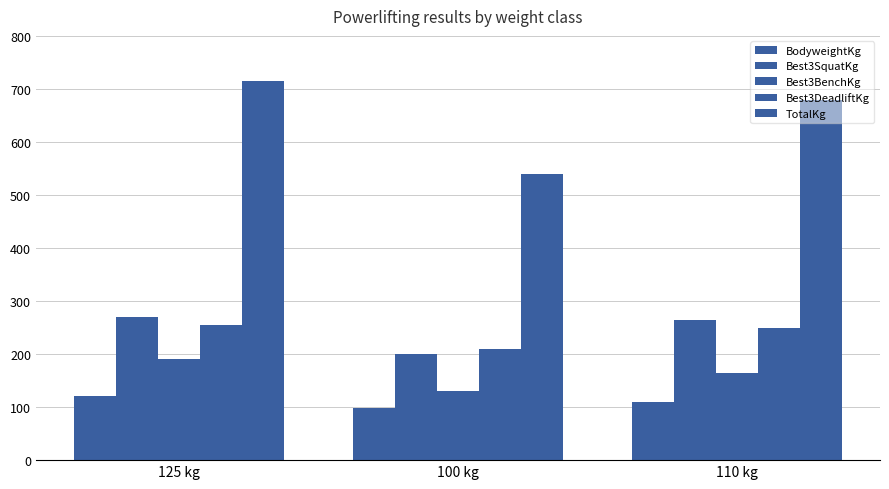

Are the bars horizontal?

No